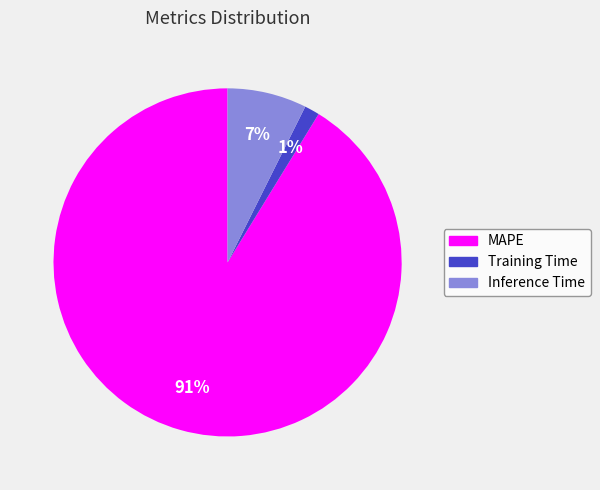

To the nearest percent, what is the combined percentage of Inference Time and MAPE?

99%